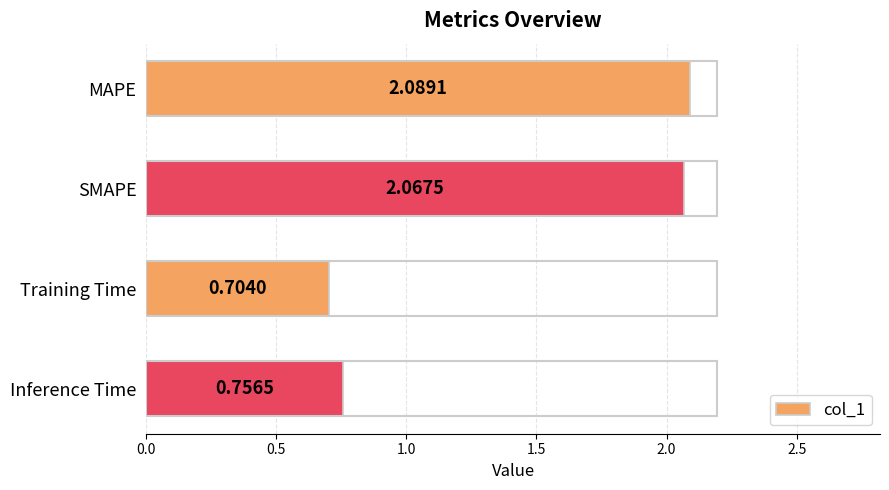

How many bars are there in total?

4